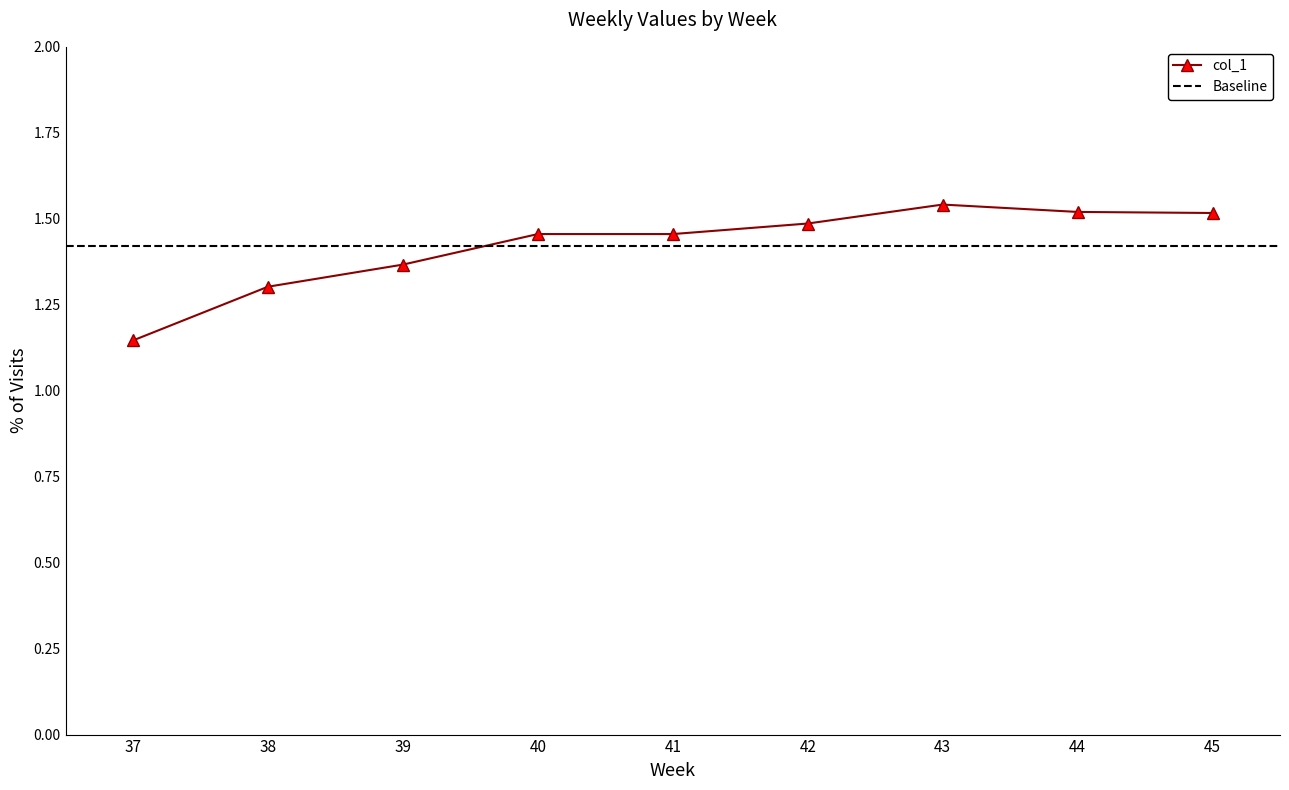

Rank the categories by value from highest to lowest.

43, 44, 45, 42, 40, 41, 39, 38, 37